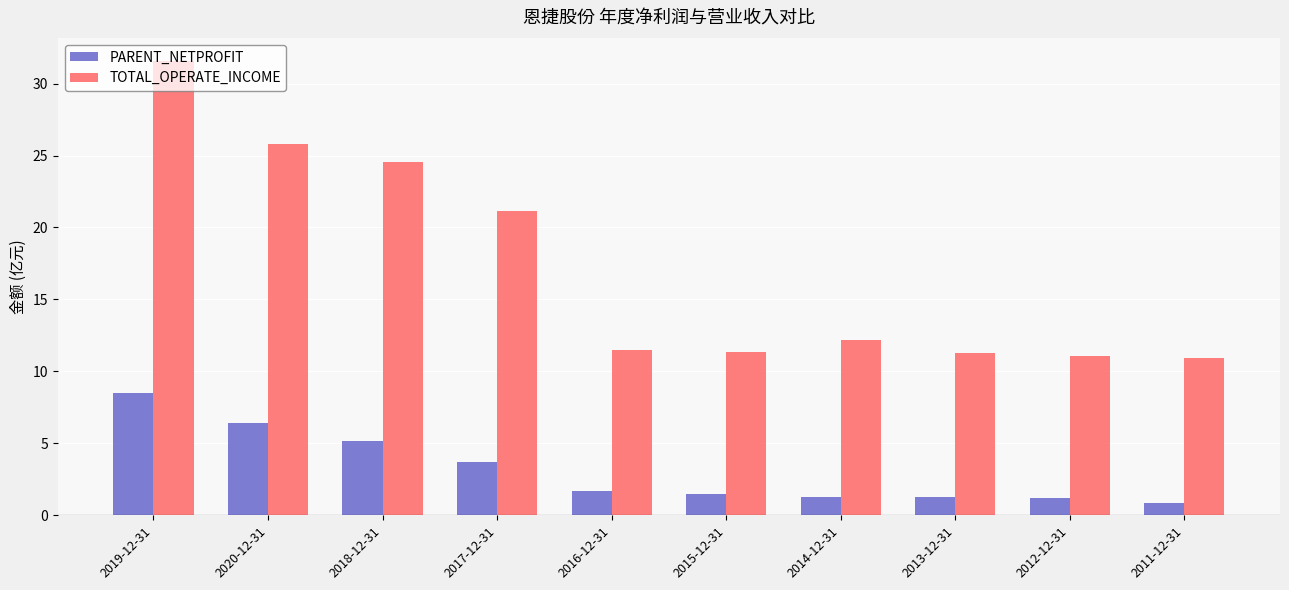

Rank the series by their average value, from lowest to highest.

PARENT_NETPROFIT, TOTAL_OPERATE_INCOME